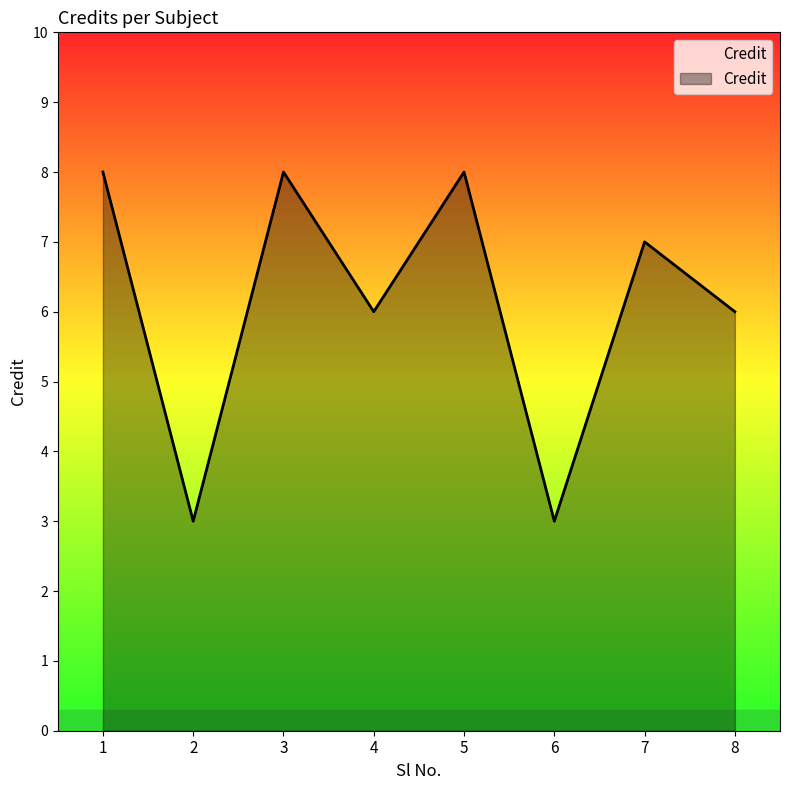

How many categories are shown in the chart?

8